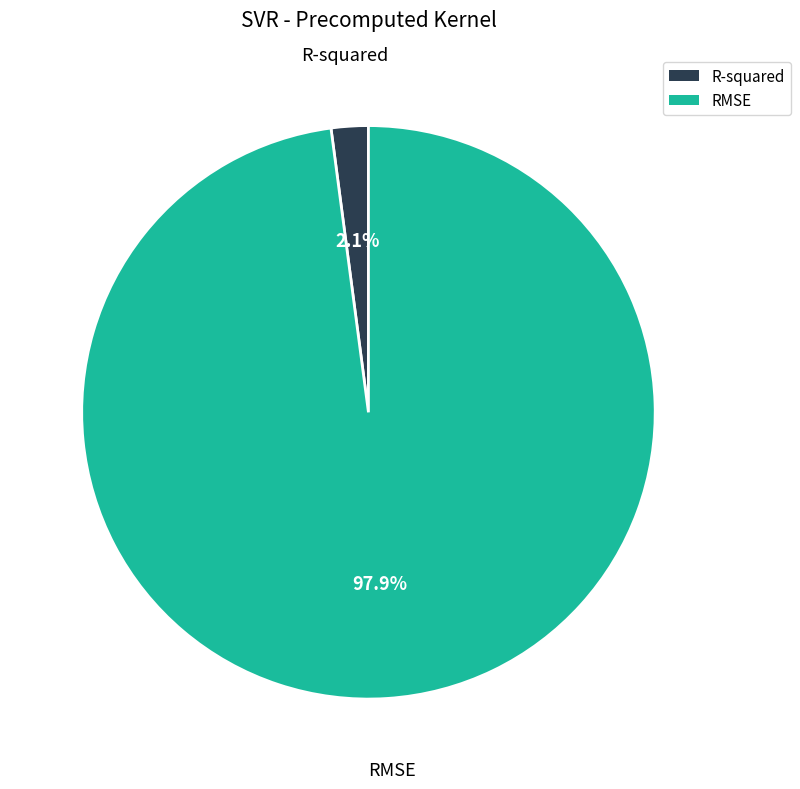

Does any single category account for the majority?

Yes